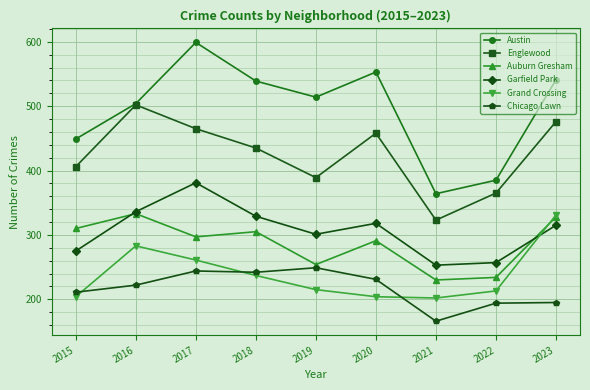

Is the value of Garfield Park at 2021 greater than the value of Austin at 2019?

No